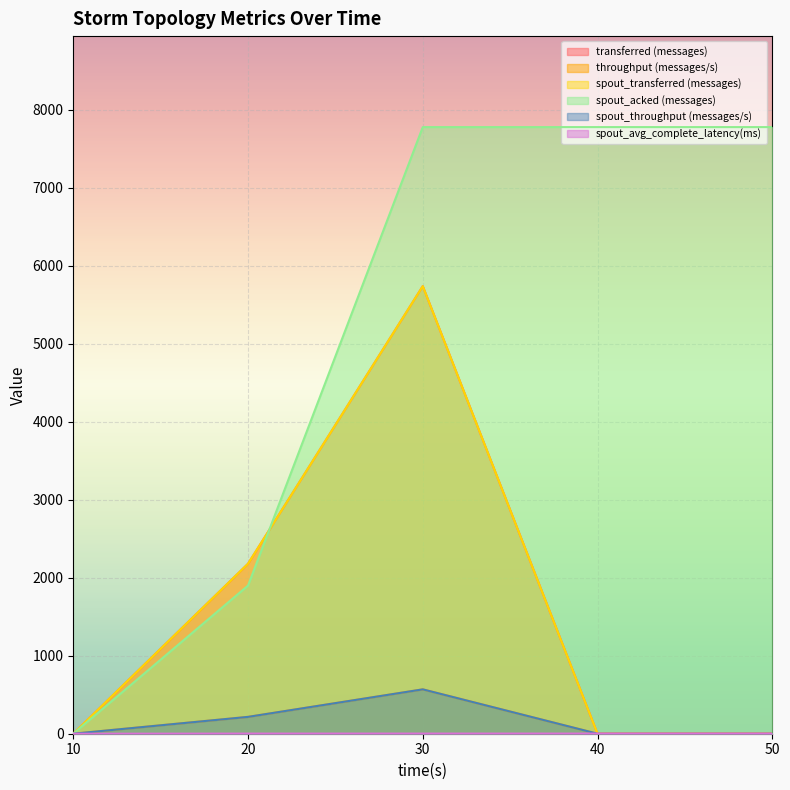

Does the chart display data point markers on the line(s)?

No